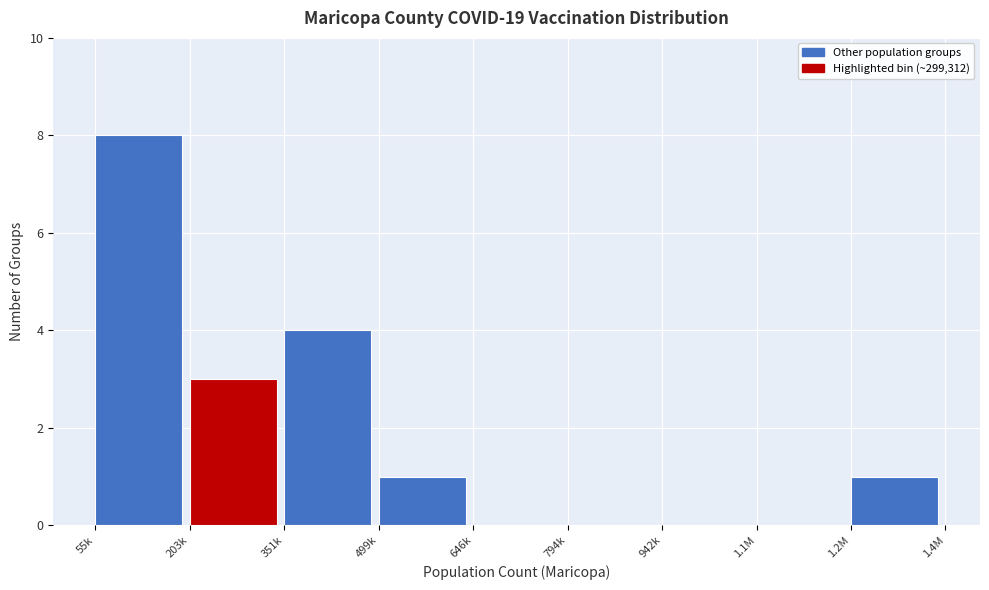

Reading left to right, what are all the values shown in this chart?

55k=8	203k=3	351k=4	499k=1	646k=0	794k=0	942k=0	1.1M=0	1.2M=1